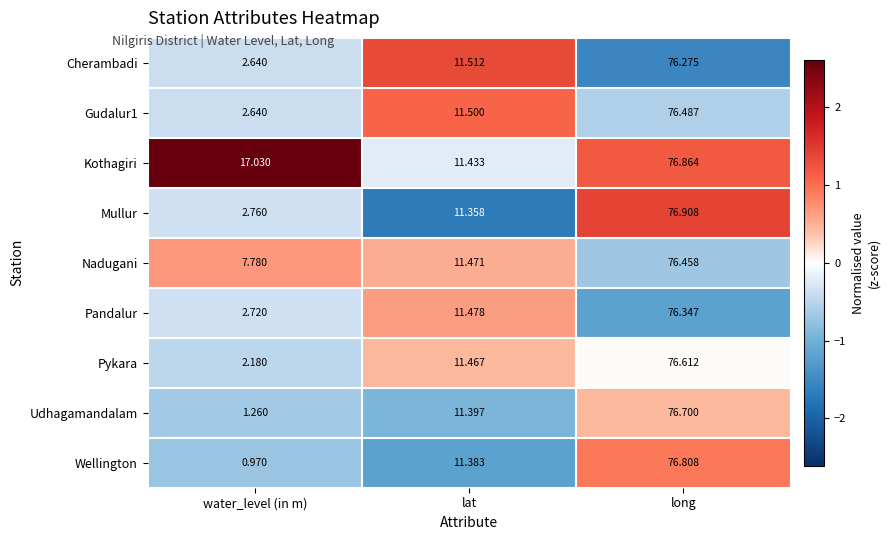

Rank the categories by Pandalur value from lowest to highest.

water_level (in m), lat, long